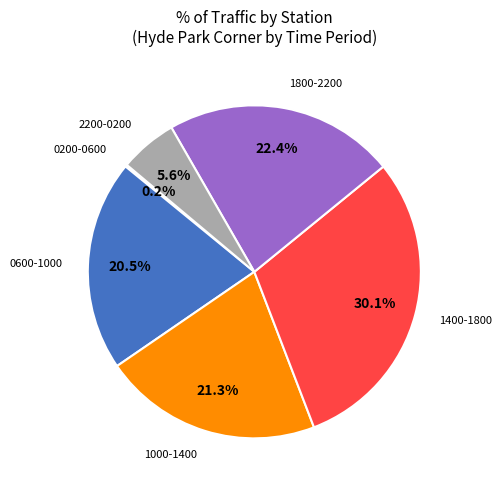

Is there any slice that represents more than half of the pie?

No